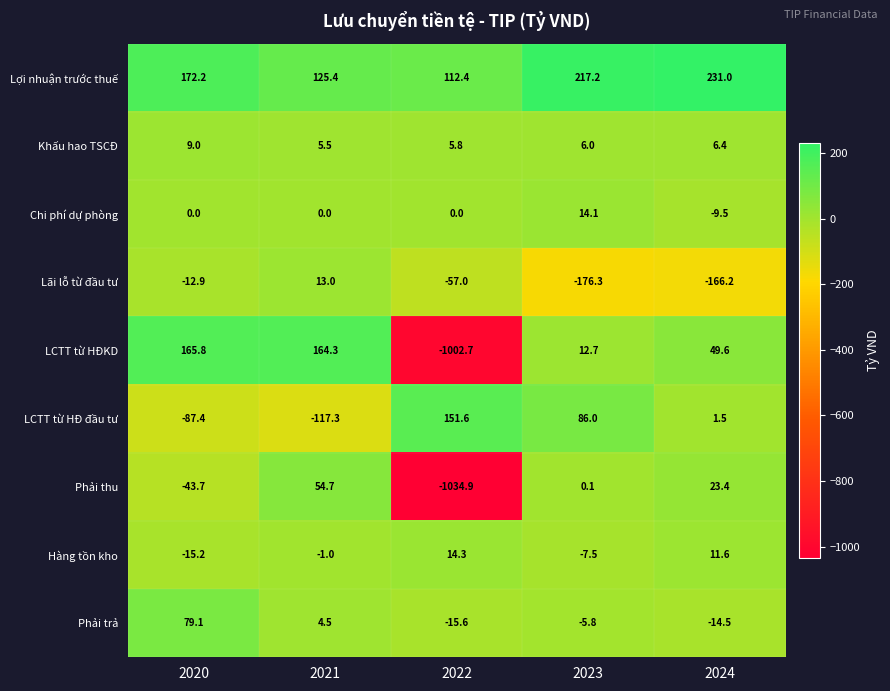

Which series has the largest range (max minus min)?

LCTT từ HĐKD